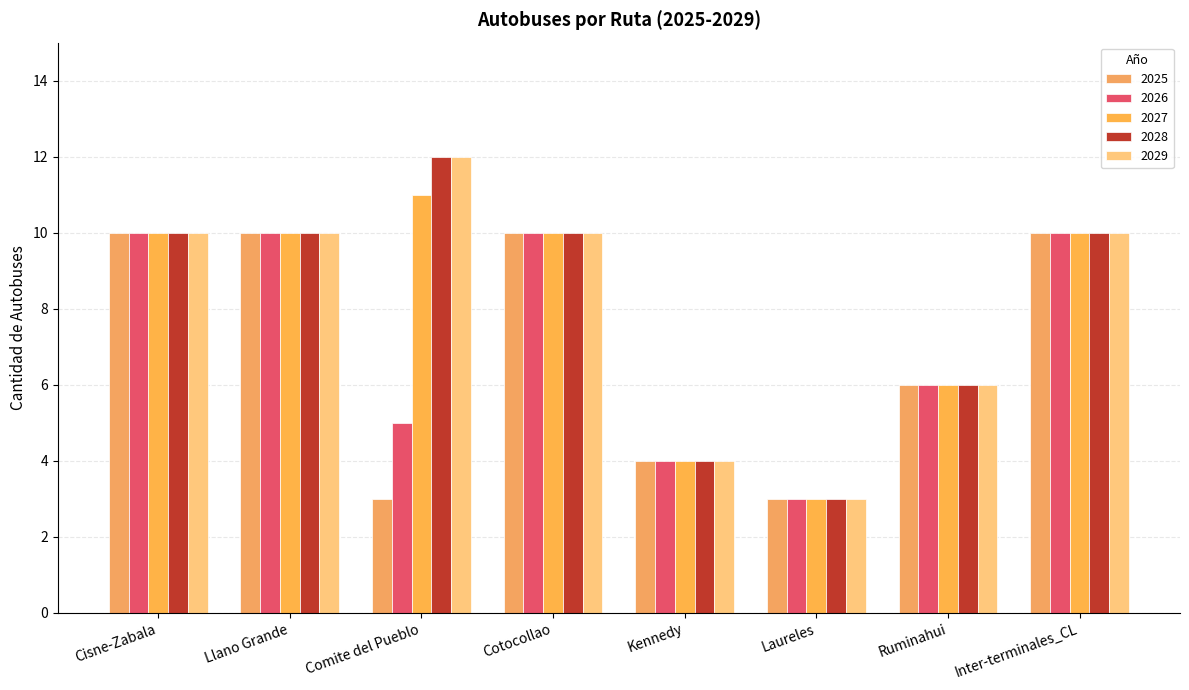

Count the number of data series in this chart.

5